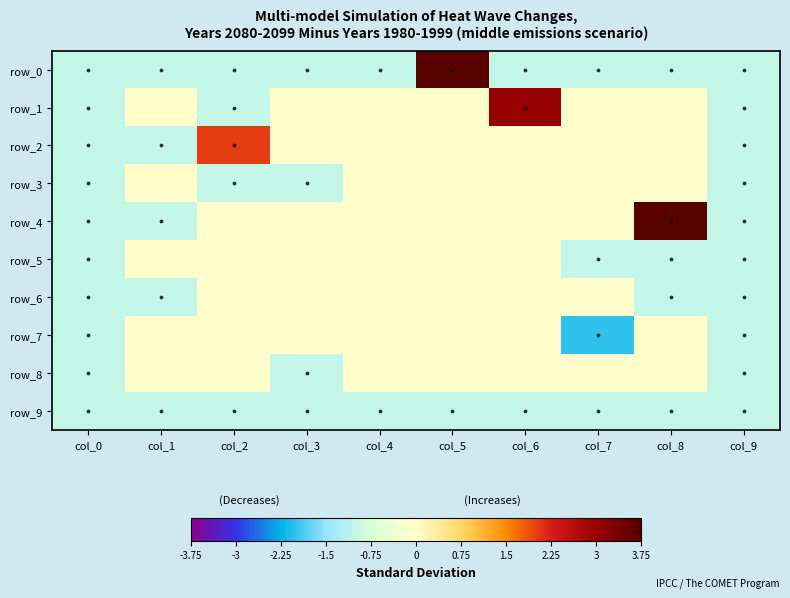

Reading left to right, extract all data points from this chart.

row_0: col_0=-1	col_1=-1	col_2=-1	col_3=-1	col_4=-1	col_5=5	col_6=-1	col_7=-1	col_8=-1	col_9=-1
row_1: col_0=-1	col_1=0	col_2=-1	col_3=0	col_4=0	col_5=0	col_6=3	col_7=0	col_8=0	col_9=-1
row_2: col_0=-1	col_1=-1	col_2=2	col_3=0	col_4=0	col_5=0	col_6=0	col_7=0	col_8=0	col_9=-1
row_3: col_0=-1	col_1=0	col_2=-1	col_3=-1	col_4=0	col_5=0	col_6=0	col_7=0	col_8=0	col_9=-1
row_4: col_0=-1	col_1=-1	col_2=0	col_3=0	col_4=0	col_5=0	col_6=0	col_7=0	col_8=4	col_9=-1
row_5: col_0=-1	col_1=0	col_2=0	col_3=0	col_4=0	col_5=0	col_6=0	col_7=-1	col_8=-1	col_9=-1
row_6: col_0=-1	col_1=-1	col_2=0	col_3=0	col_4=0	col_5=0	col_6=0	col_7=0	col_8=-1	col_9=-1
row_7: col_0=-1	col_1=0	col_2=0	col_3=0	col_4=0	col_5=0	col_6=0	col_7=-2	col_8=0	col_9=-1
row_8: col_0=-1	col_1=0	col_2=0	col_3=-1	col_4=0	col_5=0	col_6=0	col_7=0	col_8=0	col_9=-1
row_9: col_0=-1	col_1=-1	col_2=-1	col_3=-1	col_4=-1	col_5=-1	col_6=-1	col_7=-1	col_8=-1	col_9=-1